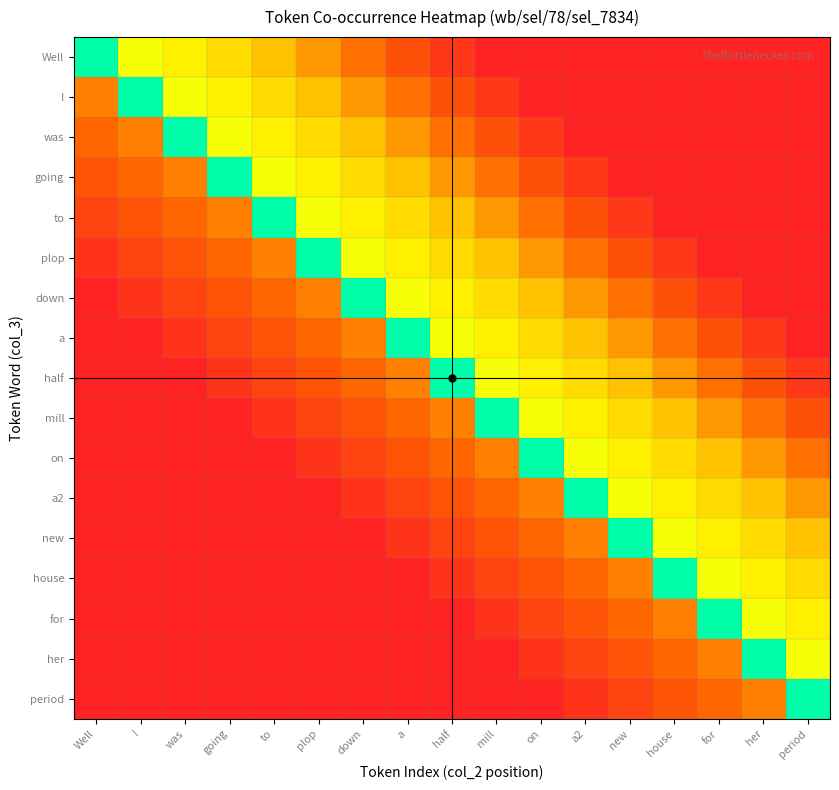

What is the total value across all series at down?

4.3